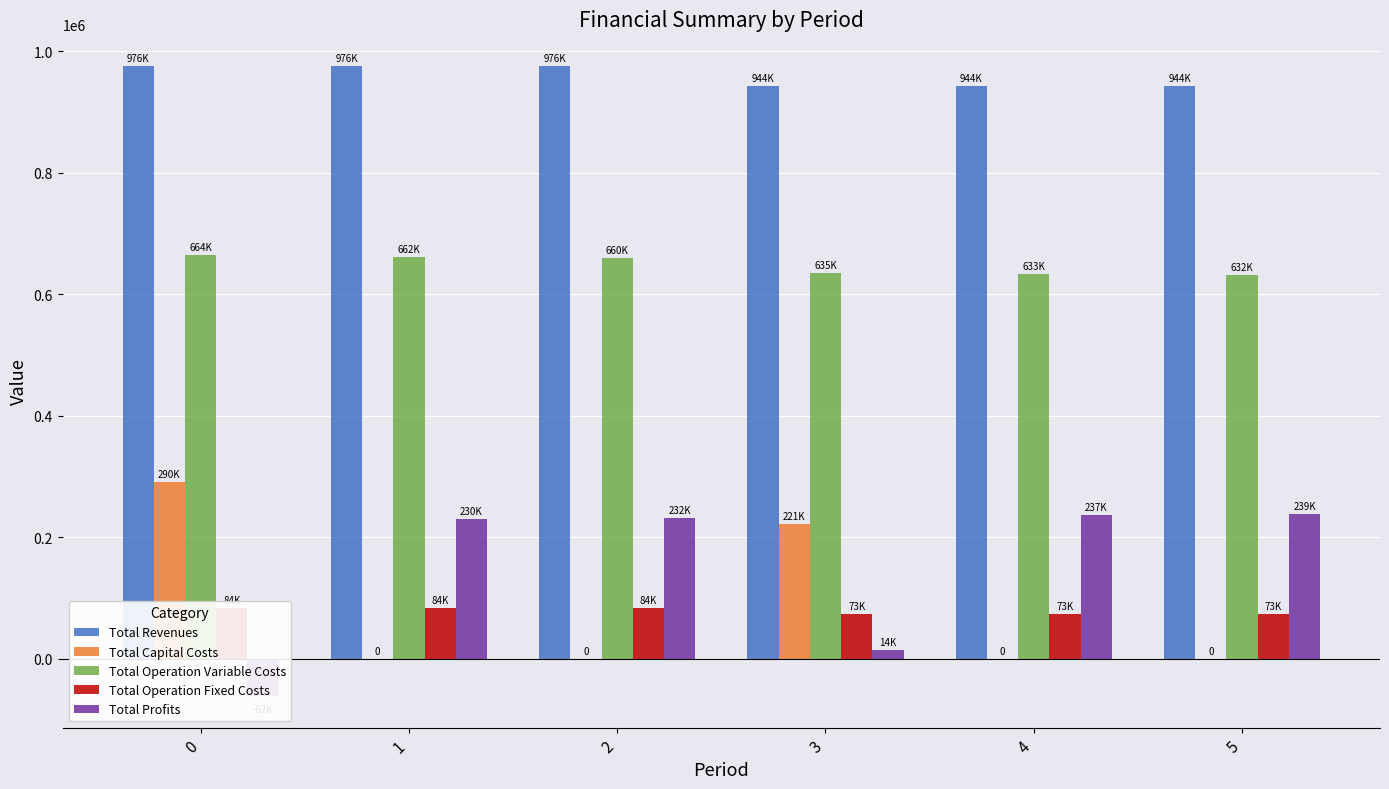

Where is Total Operation Variable Costs nearest to the value 647655?

2